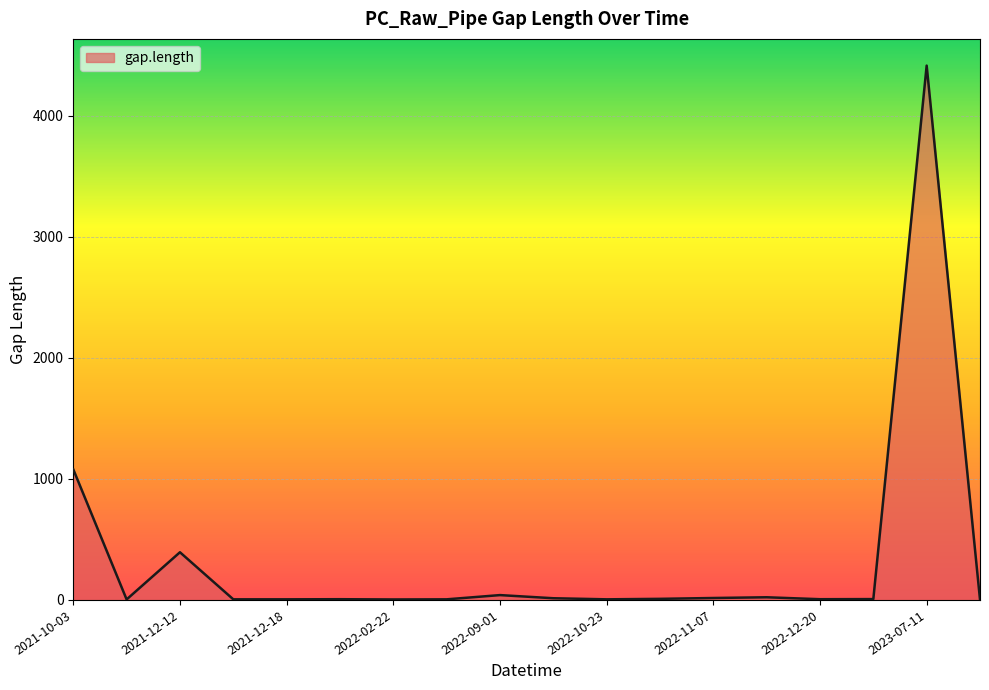

What is the maximum value shown in the chart?

4415